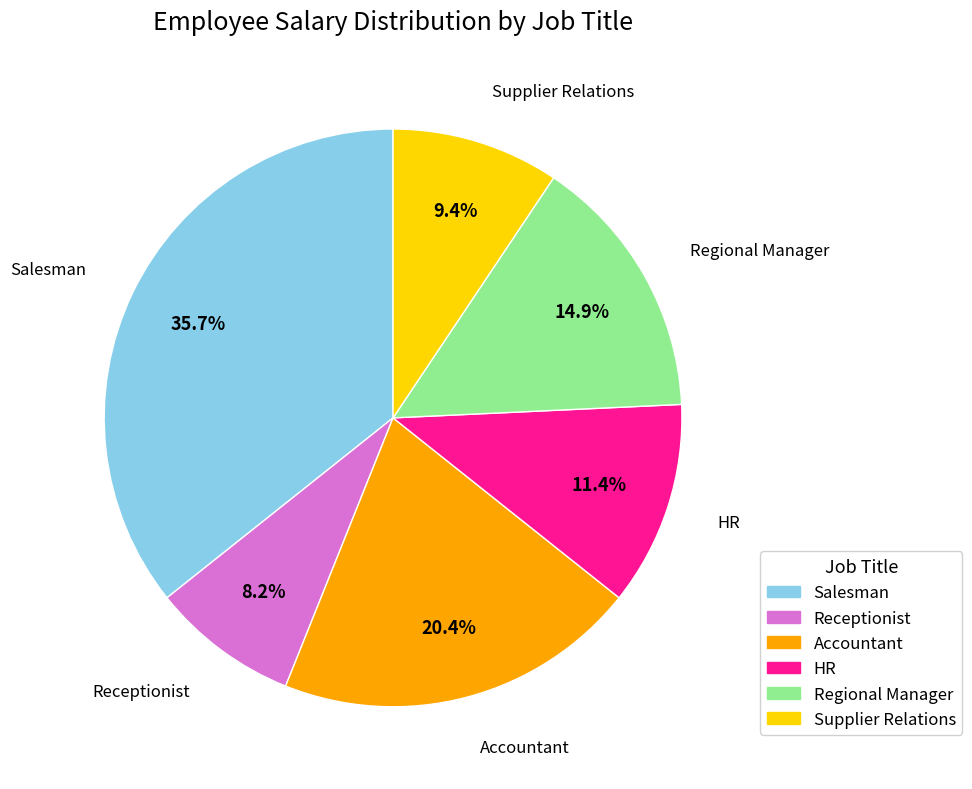

Rank the categories by value from highest to lowest.

Salesman, Accountant, Regional Manager, HR, Supplier Relations, Receptionist